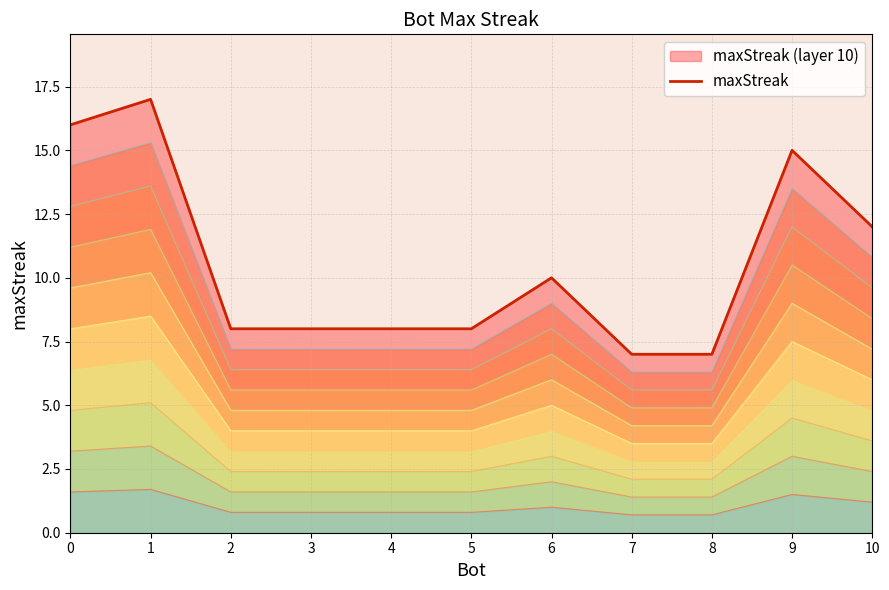

Rank the categories by value from lowest to highest.

7, 8, 2, 3, 4, 5, 6, 10, 9, 0, 1